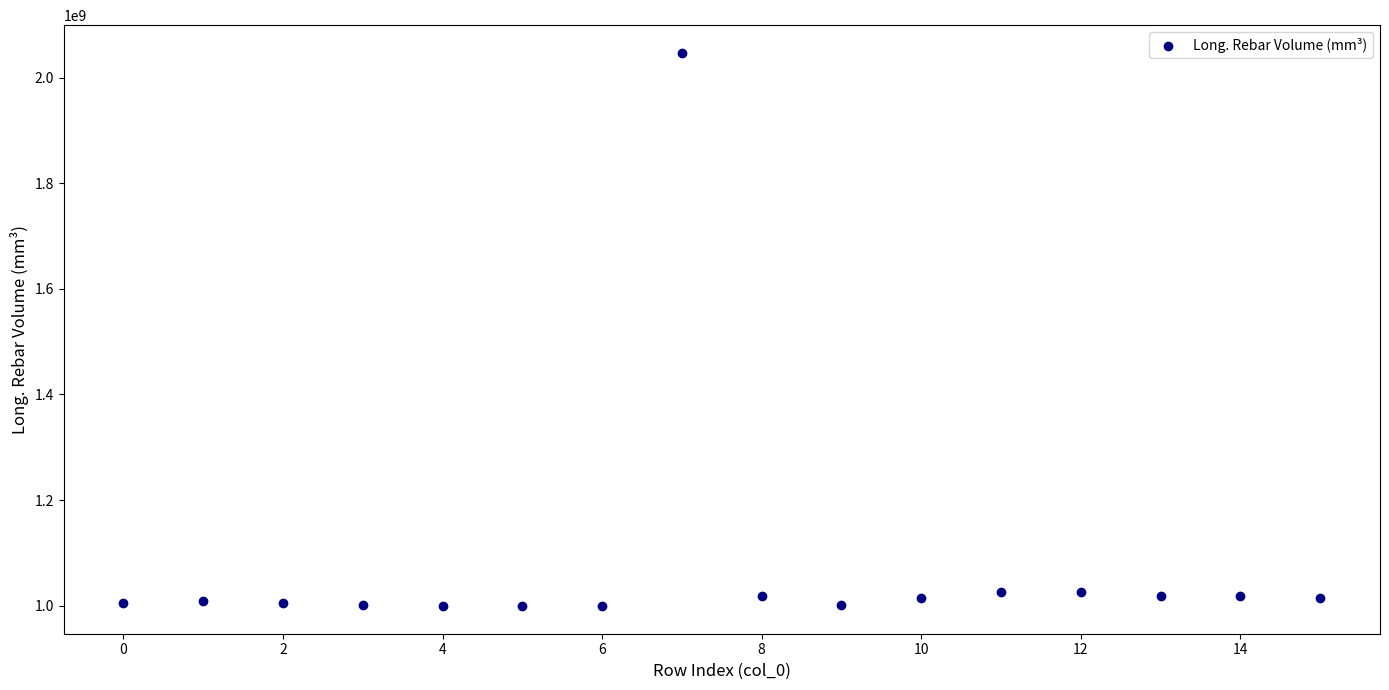

What is the range of Y values (max minus min)?

1048520441.4